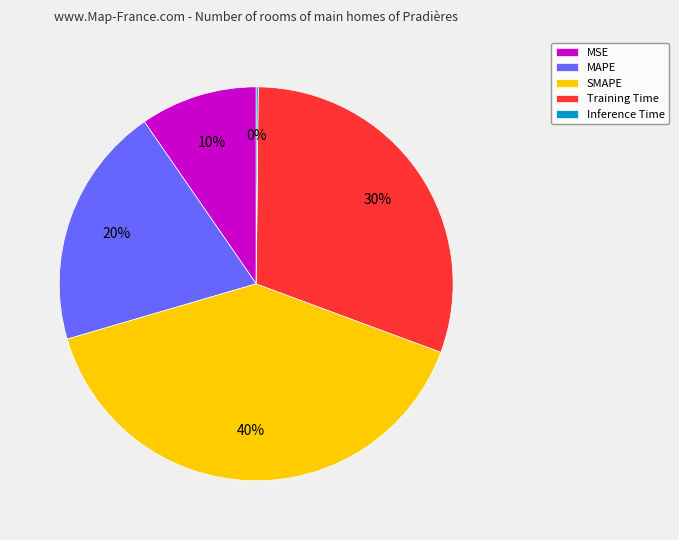

What percentage is the MAPE slice, to the nearest percent?

20%